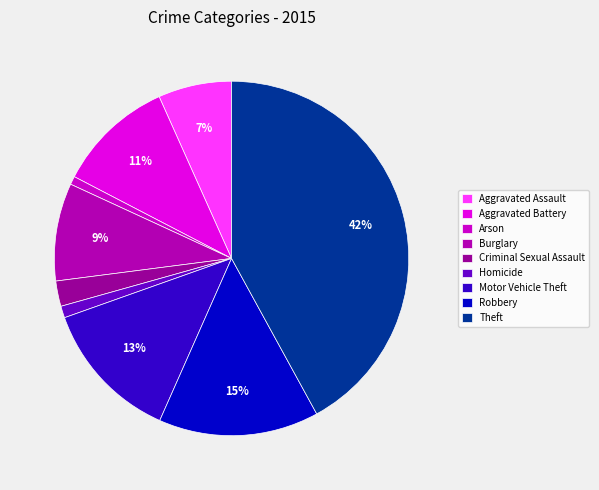

Combined, do Robbery and Homicide account for over 50%?

No